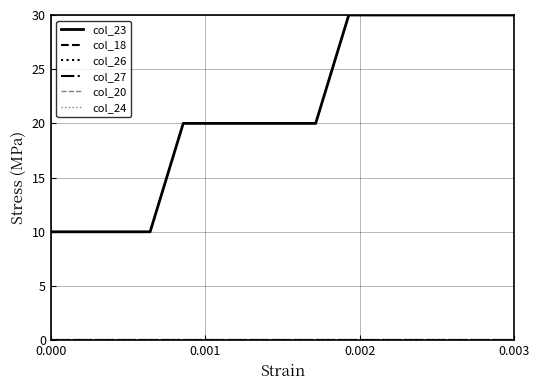

Is this an area chart (filled region under the line)?

No